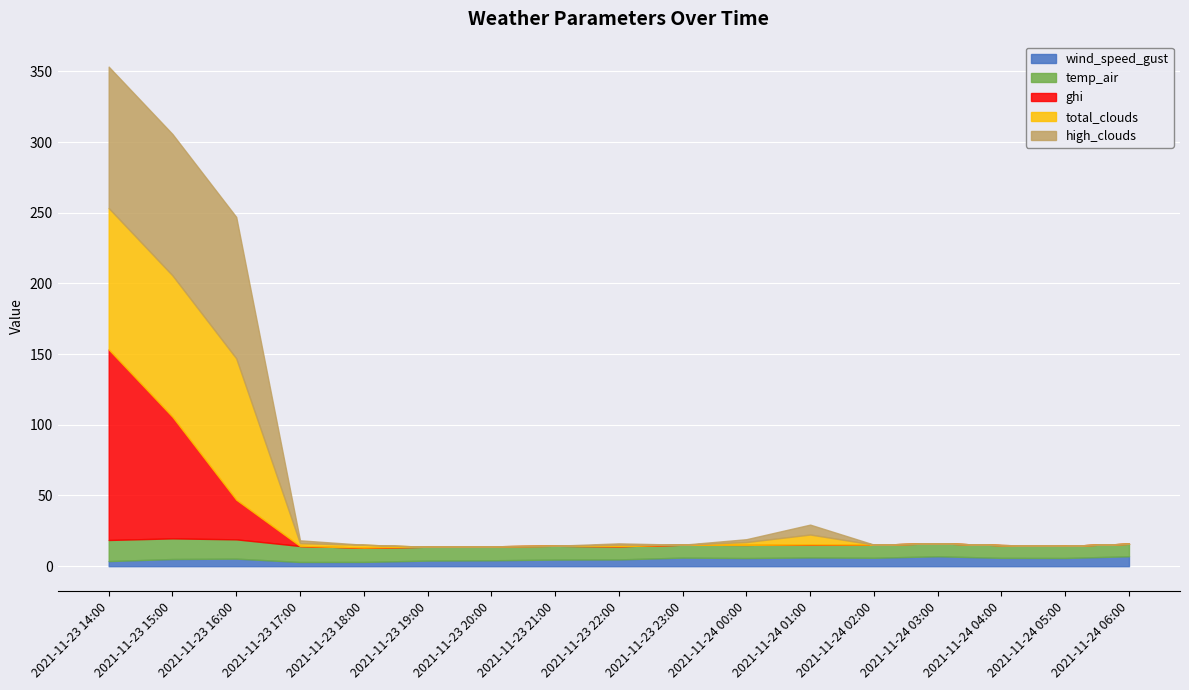

Is the value of temp_air at 2021-11-23 19:00 greater than the value of high_clouds at 2021-11-24 00:00?

Yes